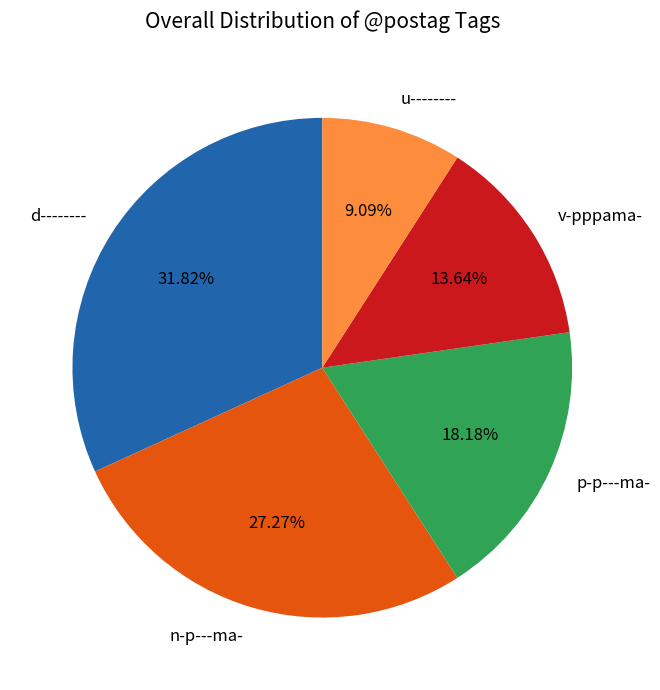

How many segments does this pie chart have?

5